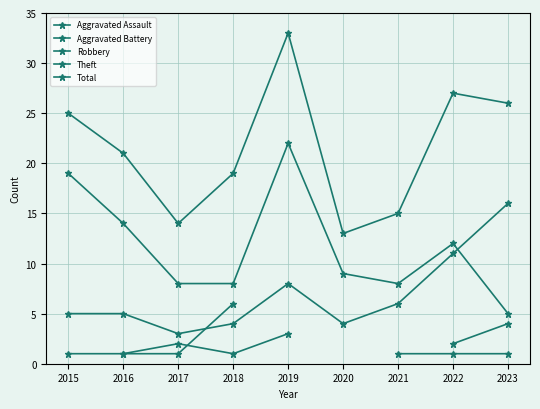

Which series has the largest range (max minus min)?

Total